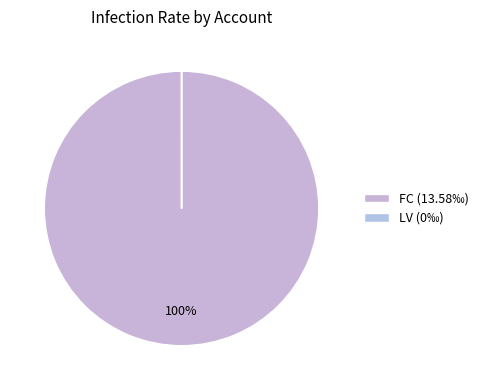

What is the majority slice?

FC